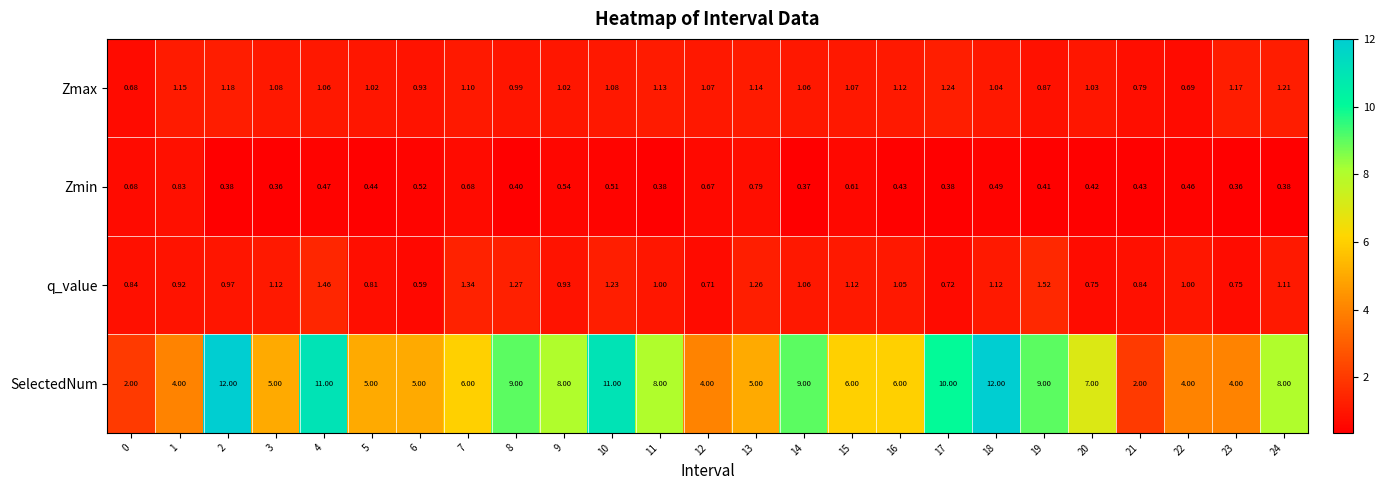

Between 9 and 22, which series saw the biggest shift?

SelectedNum